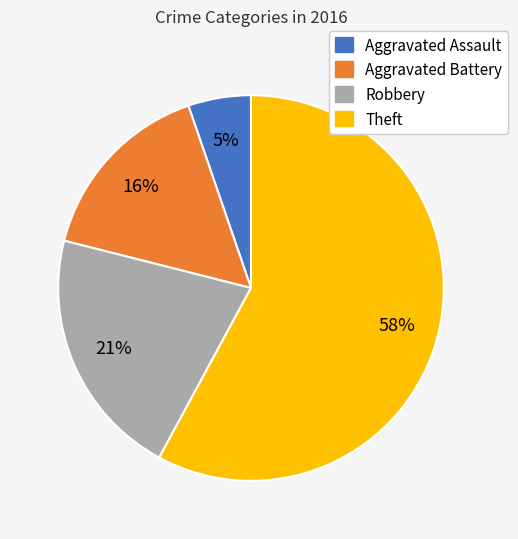

Which slice is the largest?

Theft